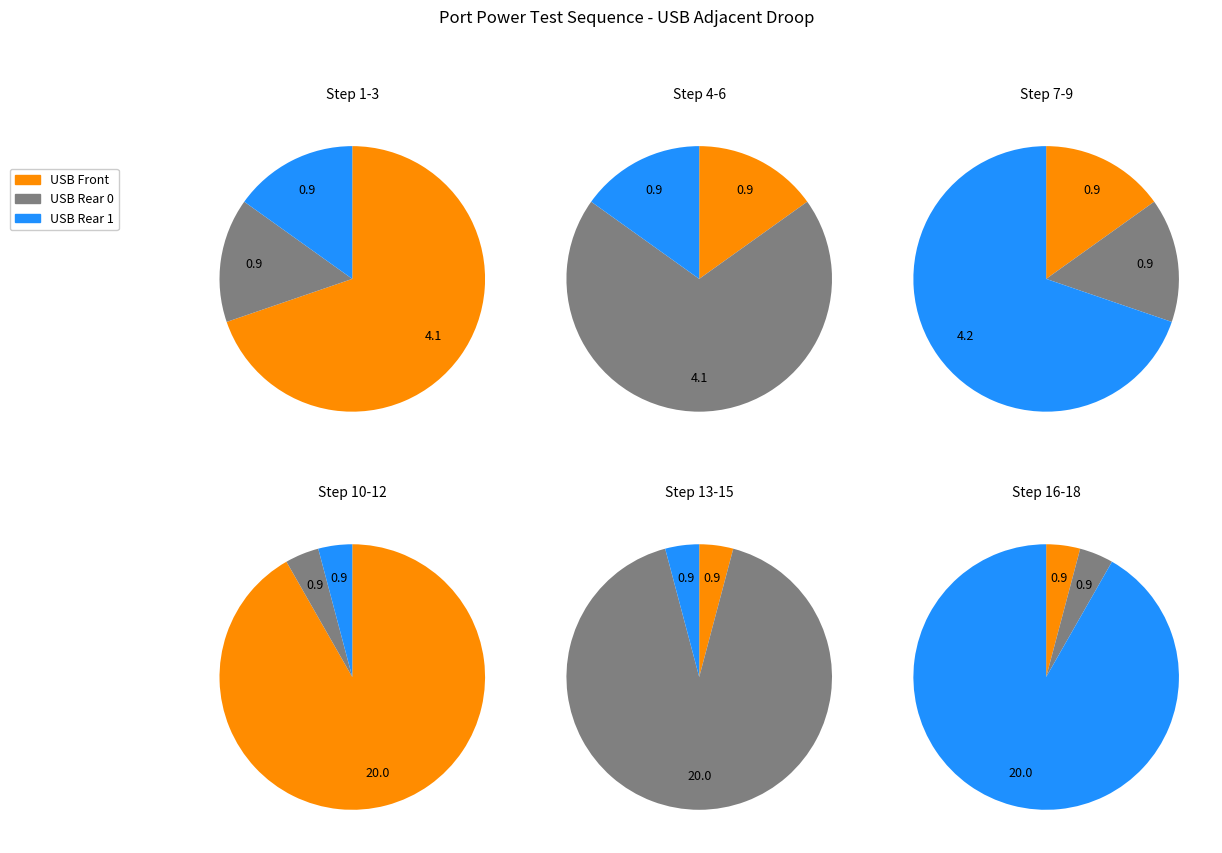

To the nearest percent, what percentage of the pie is Step 16-18?

72%